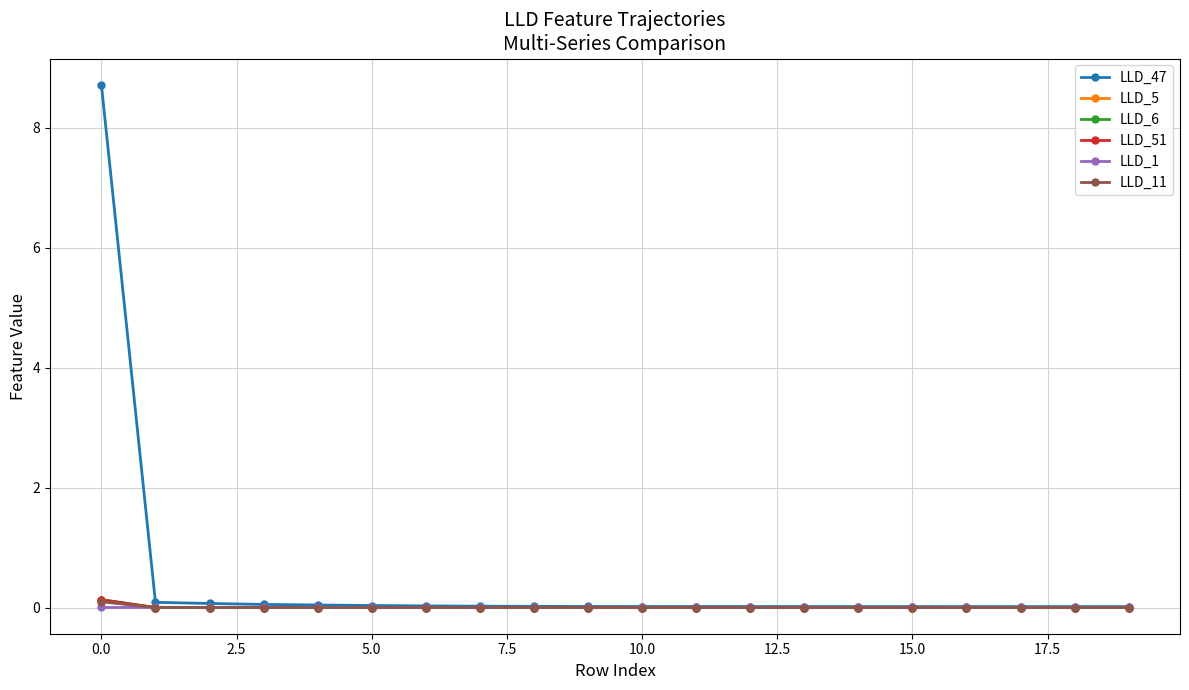

Which series ends up on top after the final intersection of LLD_5 and LLD_1?

LLD_1